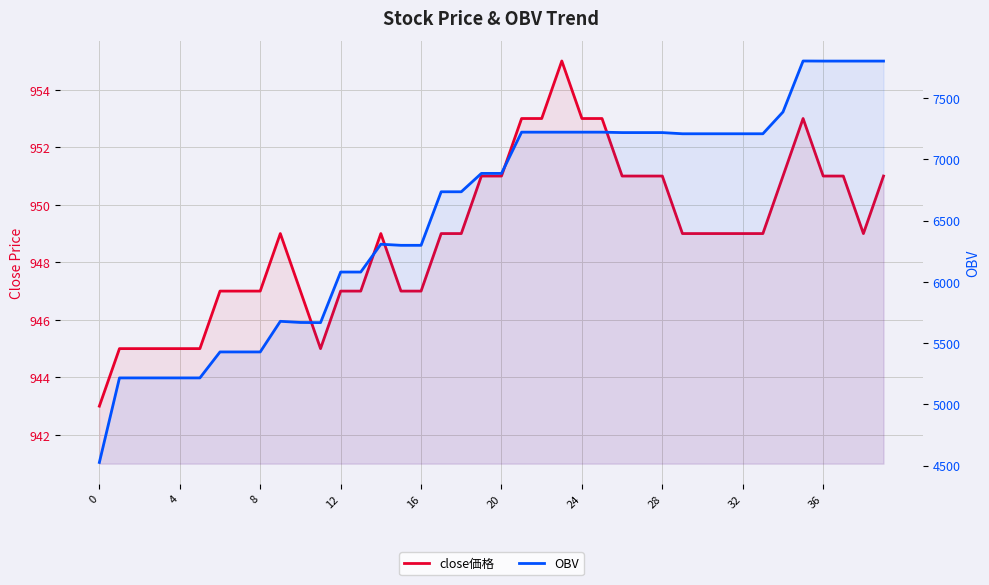

Which category has the highest value across all series?

35